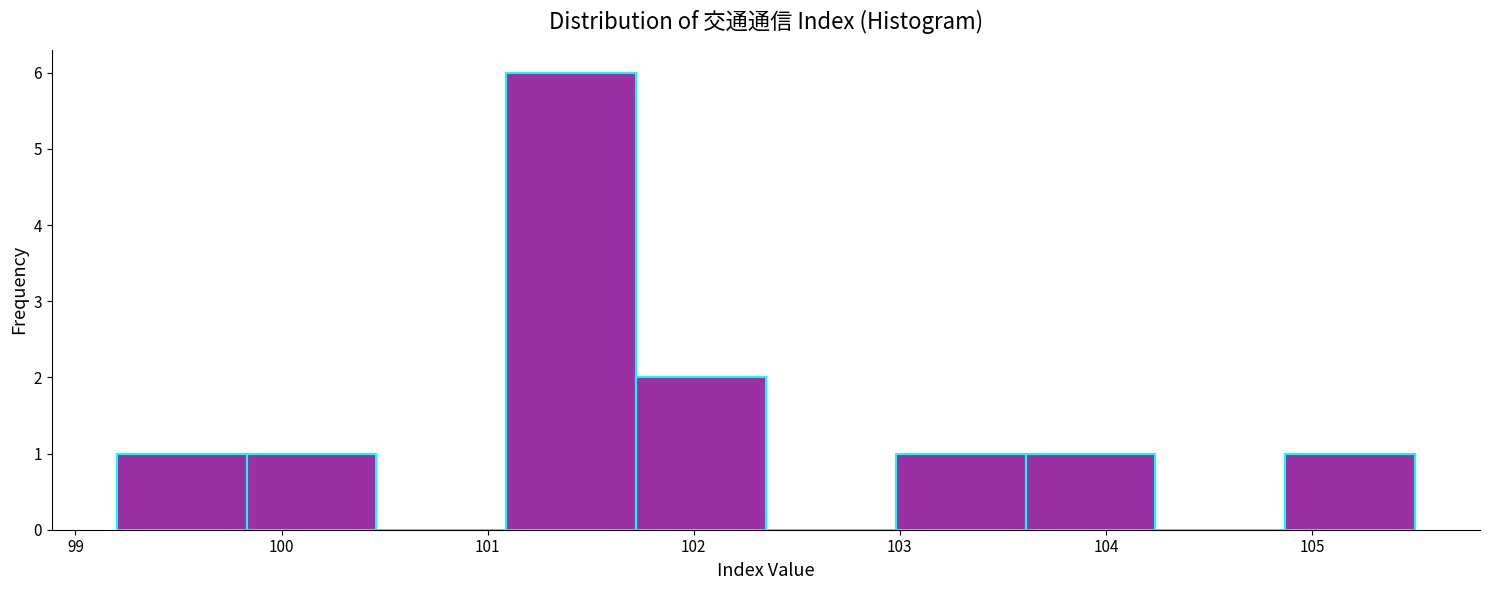

How tall is the bar that spans 102.98 to 103.61 on the x-axis? Neither the bar edges nor the heights are printed on the chart, so give them approximately, as read against the axes.

1